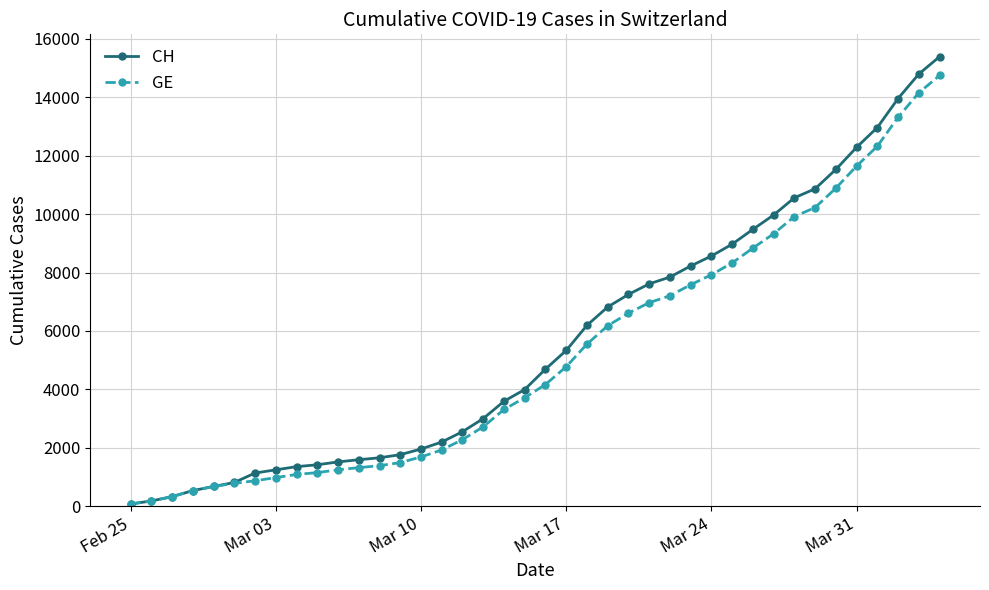

Which series has the widest spread of values?

CH